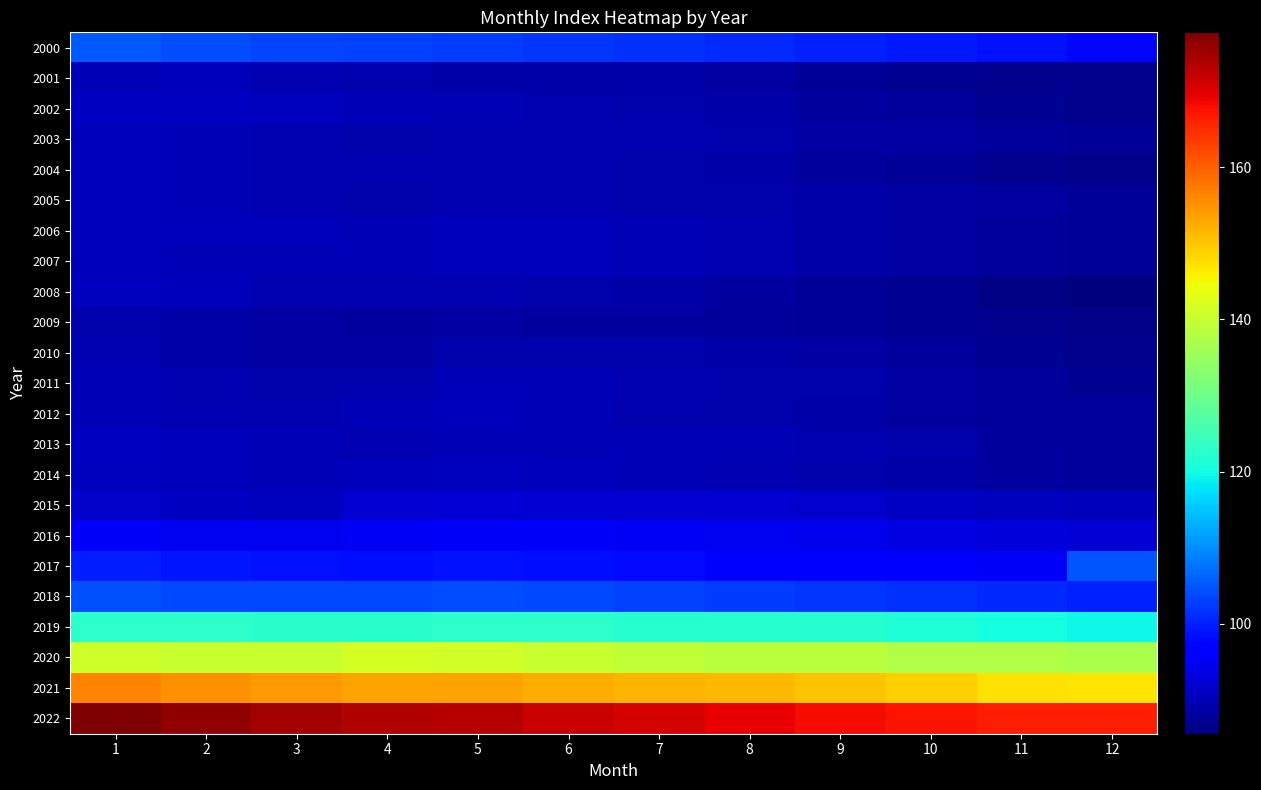

What is the greatest value displayed?

177.7